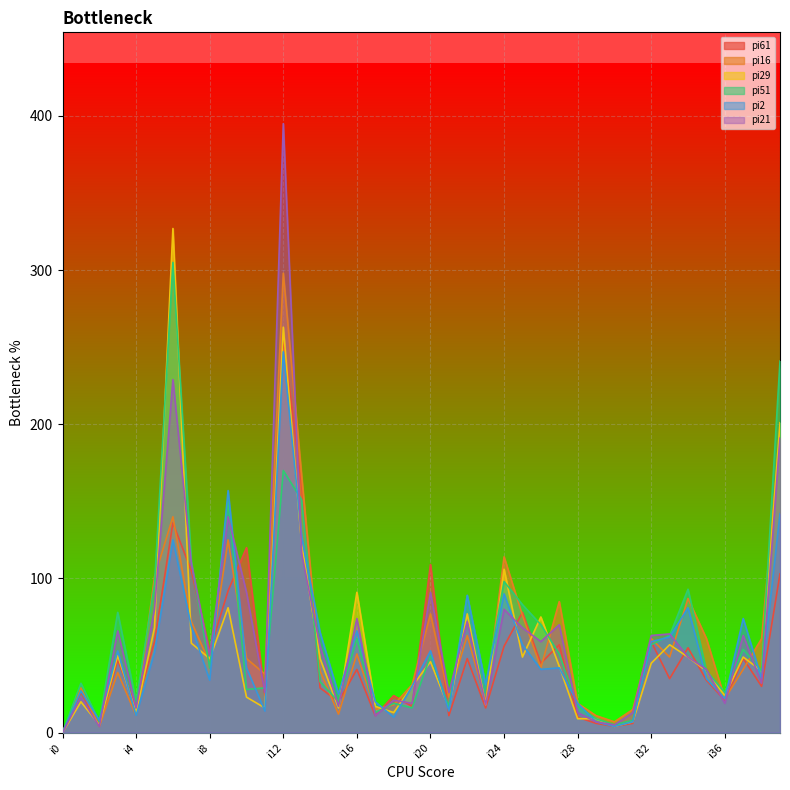

What is the total value across all series at i11?

147